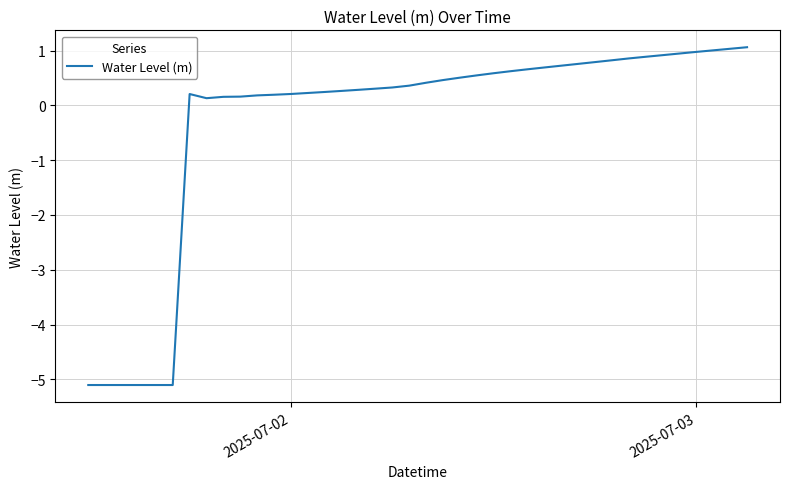

What is the greatest value displayed?

1.1